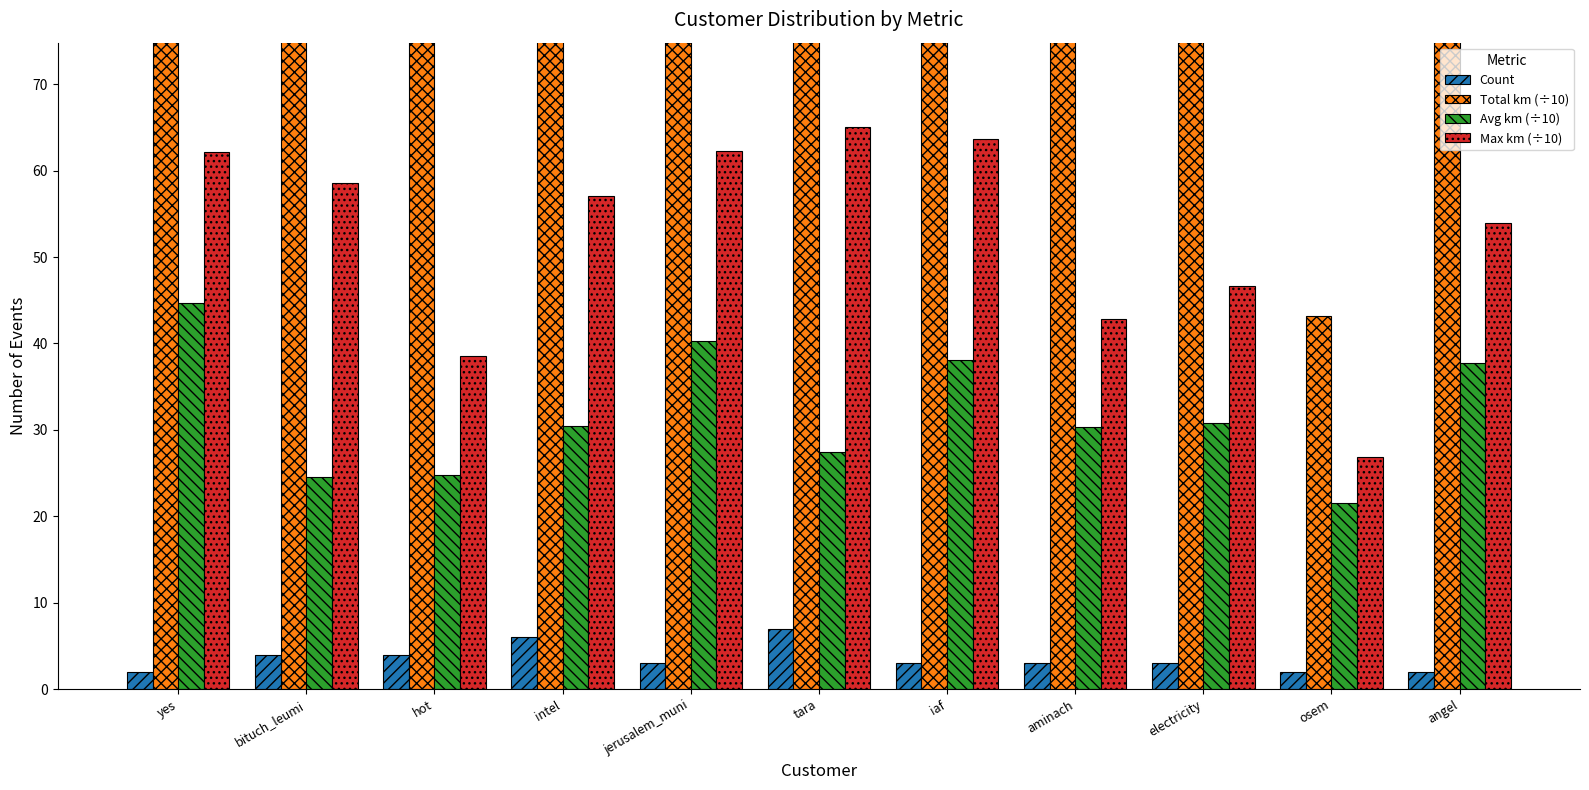

What is the spread (max minus min) of values at aminach?

88.0